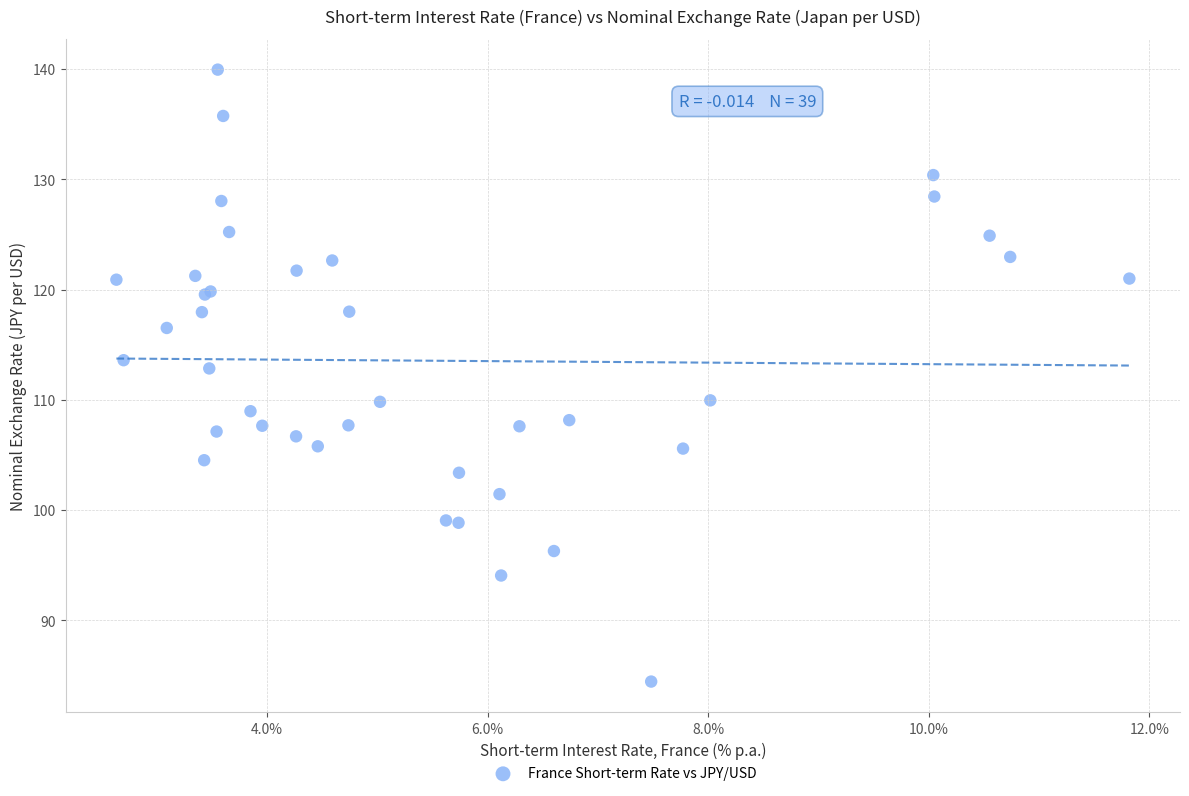

What Y value in the scatter plot is closest to 112?

112.9